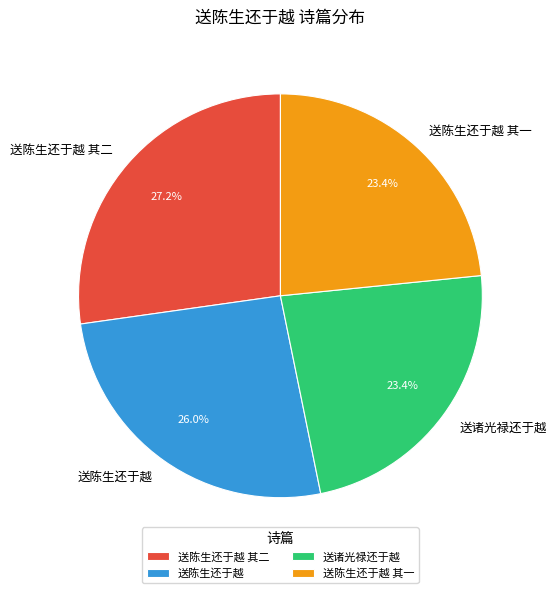

How many slices are in this pie chart?

4